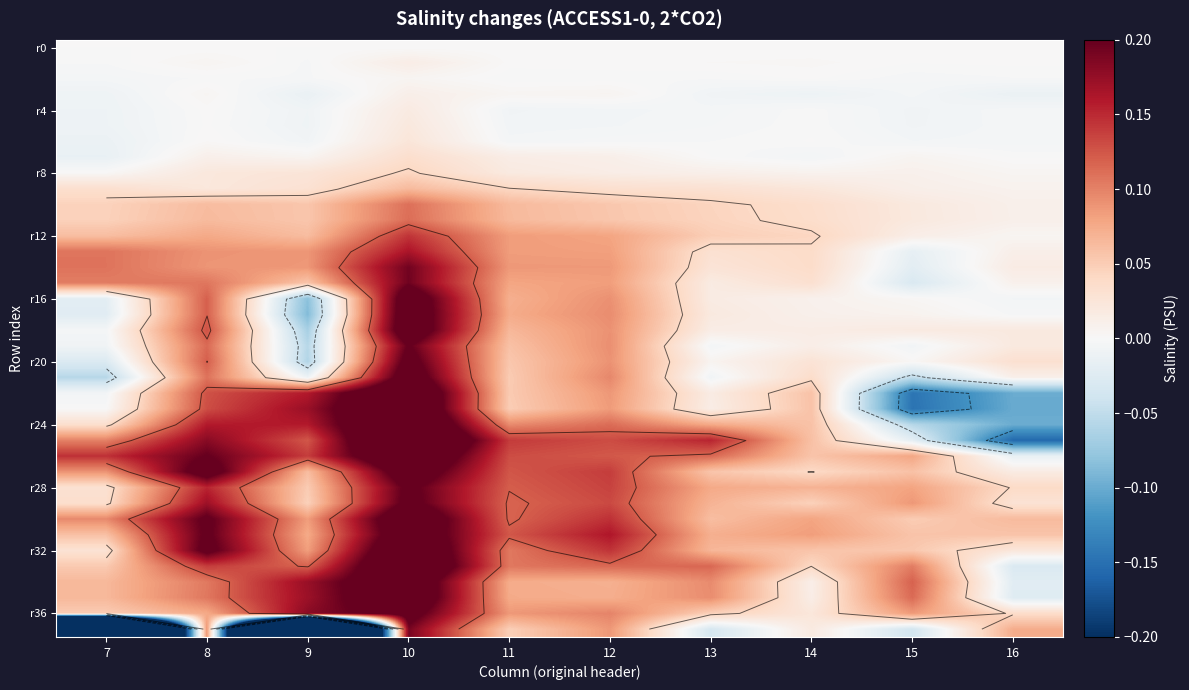

How many data points does each series have?

10